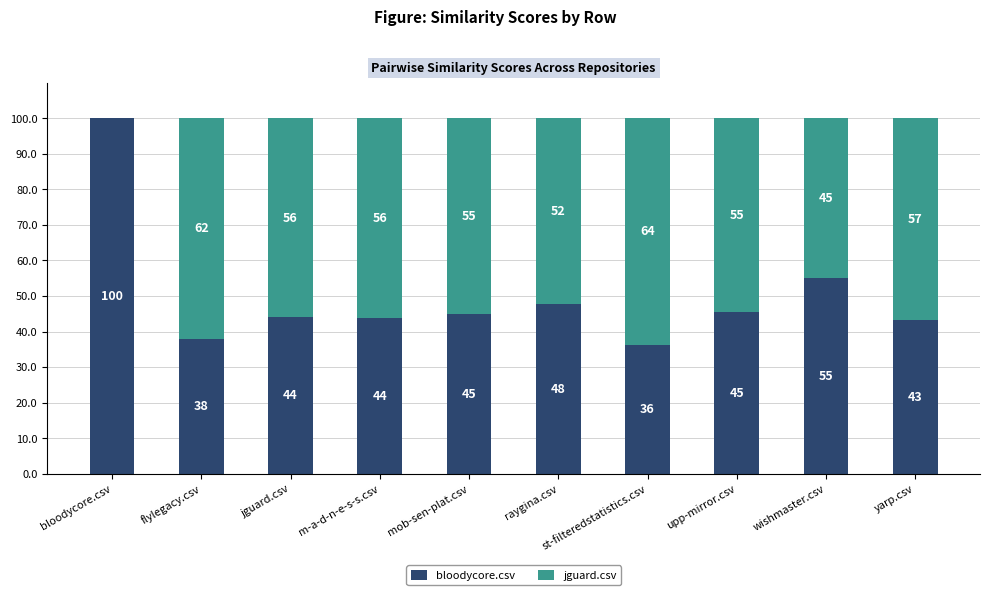

What is the total value across all series at yarp.csv?

100.0